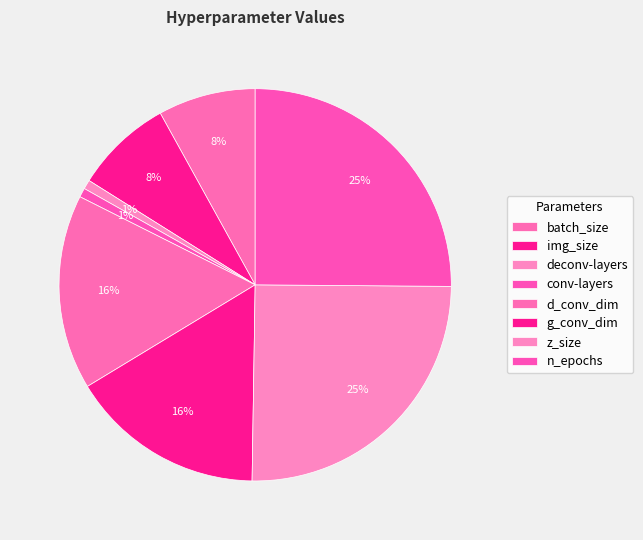

How many slices are in this pie chart?

8